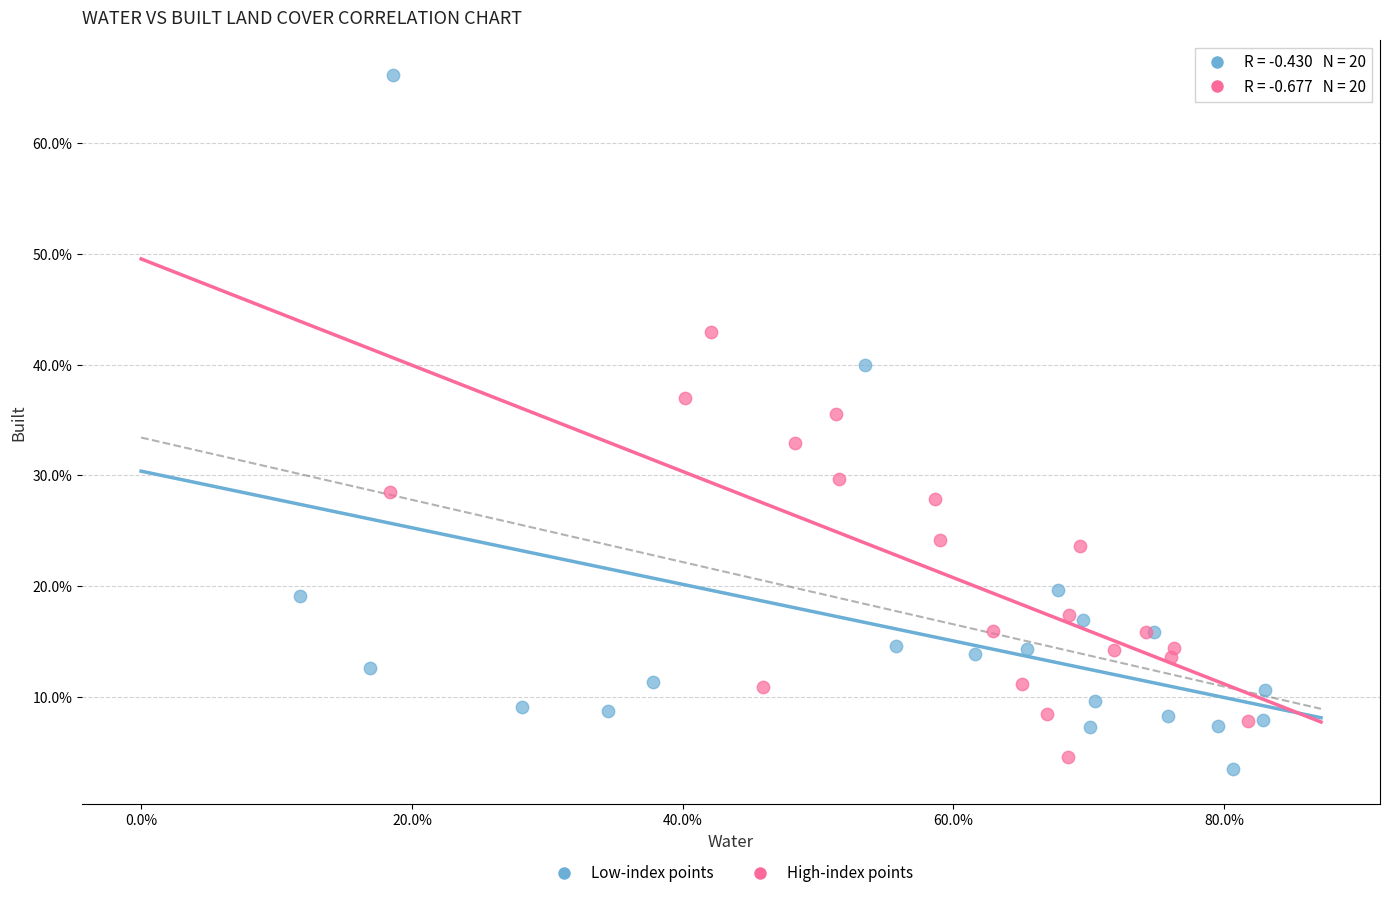

What are all the series names shown in the legend?

Low-index points, High-index points